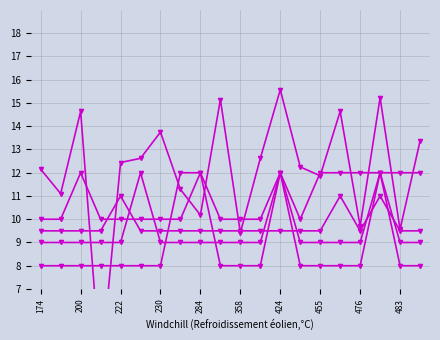

Which series has the largest total across all categories?

log_area